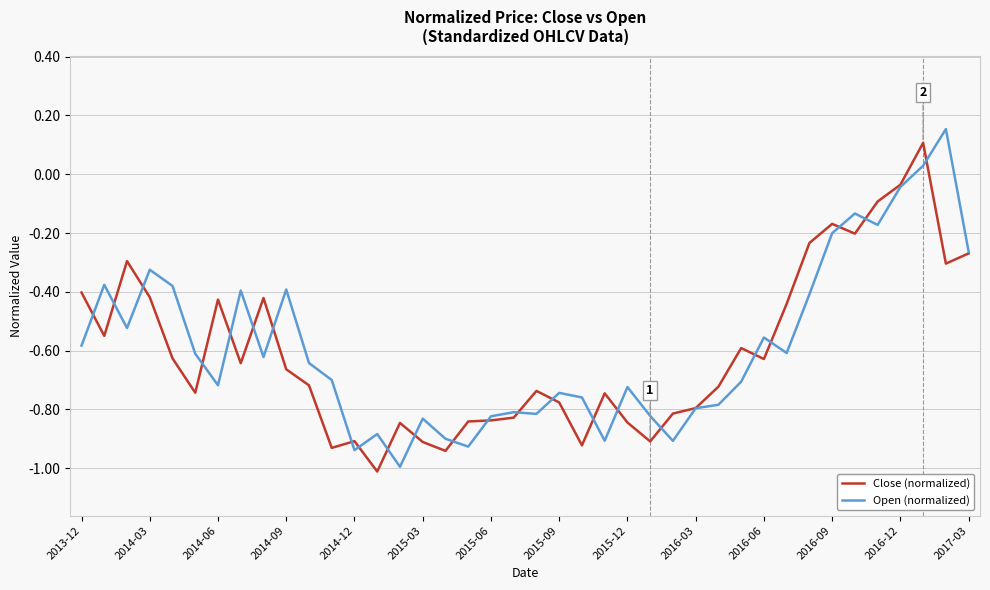

Which series has the largest range (max minus min)?

Open (normalized)